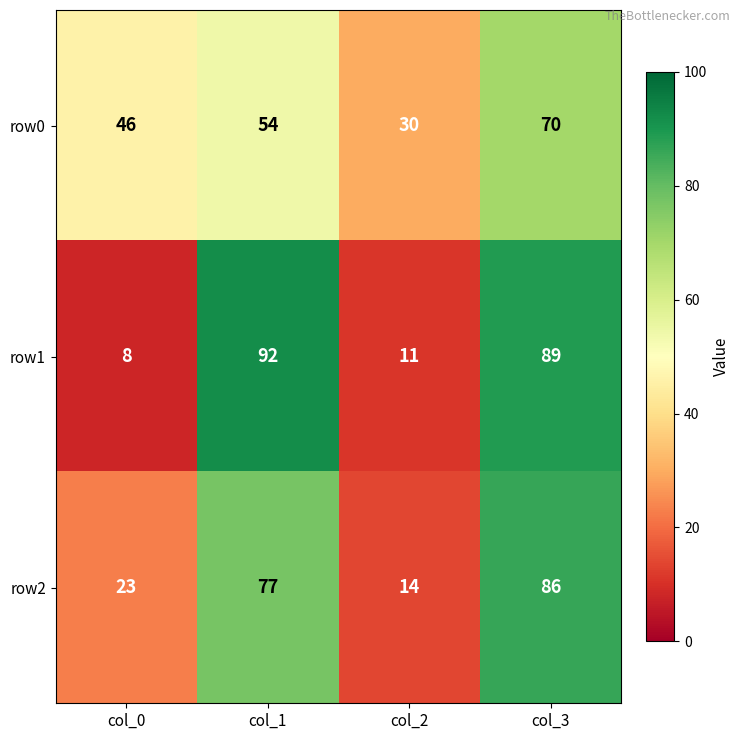

How many categories are shown in the chart?

4